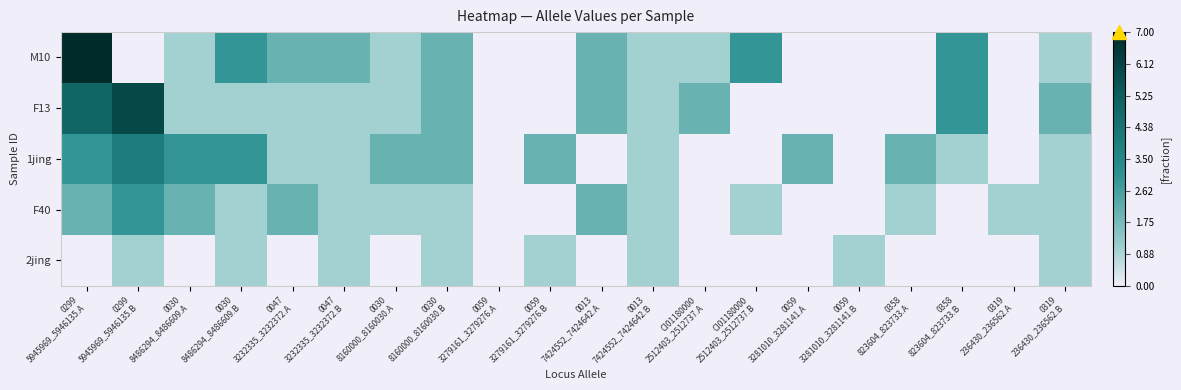

Reading left to right, list all the values displayed in this chart.

2jing: 0299
5945969_5946135.A=0.0	0299
5945969_5946135.B=0.1	0030
8486294_8486609.A=0.0	0030
8486294_8486609.B=0.1	0047
3232335_3232372.A=0.0	0047
3232335_3232372.B=0.1	0030
8160000_8160030.A=0.0	0030
8160000_8160030.B=0.1	0059
3279161_3279276.A=0.0	0059
3279161_3279276.B=0.1	0013
7424552_7424642.A=0.0	0013
7424552_7424642.B=0.1	CI01180000
2512403_2512737.A=0.0	CI01180000
2512403_2512737.B=0.0	0059
3281010_3281141.A=0.0	0059
3281010_3281141.B=0.1	0358
823604_823733.A=0.0	0358
823604_823733.B=0.0	0319
236430_236562.A=0.0	0319
236430_236562.B=0.1
F40: 0299
5945969_5946135.A=0.3	0299
5945969_5946135.B=0.4	0030
8486294_8486609.A=0.3	0030
8486294_8486609.B=0.1	0047
3232335_3232372.A=0.3	0047
3232335_3232372.B=0.1	0030
8160000_8160030.A=0.1	0030
8160000_8160030.B=0.1	0059
3279161_3279276.A=0.0	0059
3279161_3279276.B=0.0	0013
7424552_7424642.A=0.3	0013
7424552_7424642.B=0.1	CI01180000
2512403_2512737.A=0.0	CI01180000
2512403_2512737.B=0.1	0059
3281010_3281141.A=0.0	0059
3281010_3281141.B=0.0	0358
823604_823733.A=0.1	0358
823604_823733.B=0.0	0319
236430_236562.A=0.1	0319
236430_236562.B=0.1
1jing: 0299
5945969_5946135.A=0.4	0299
5945969_5946135.B=0.6	0030
8486294_8486609.A=0.4	0030
8486294_8486609.B=0.4	0047
3232335_3232372.A=0.1	0047
3232335_3232372.B=0.1	0030
8160000_8160030.A=0.3	0030
8160000_8160030.B=0.3	0059
3279161_3279276.A=0.0	0059
3279161_3279276.B=0.3	0013
7424552_7424642.A=0.0	0013
7424552_7424642.B=0.1	CI01180000
2512403_2512737.A=0.0	CI01180000
2512403_2512737.B=0.0	0059
3281010_3281141.A=0.3	0059
3281010_3281141.B=0.0	0358
823604_823733.A=0.3	0358
823604_823733.B=0.1	0319
236430_236562.A=0.0	0319
236430_236562.B=0.1
F13: 0299
5945969_5946135.A=0.7	0299
5945969_5946135.B=0.9	0030
8486294_8486609.A=0.1	0030
8486294_8486609.B=0.1	0047
3232335_3232372.A=0.1	0047
3232335_3232372.B=0.1	0030
8160000_8160030.A=0.1	0030
8160000_8160030.B=0.3	0059
3279161_3279276.A=0.0	0059
3279161_3279276.B=0.0	0013
7424552_7424642.A=0.3	0013
7424552_7424642.B=0.1	CI01180000
2512403_2512737.A=0.3	CI01180000
2512403_2512737.B=0.0	0059
3281010_3281141.A=0.0	0059
3281010_3281141.B=0.0	0358
823604_823733.A=0.0	0358
823604_823733.B=0.4	0319
236430_236562.A=0.0	0319
236430_236562.B=0.3
M10: 0299
5945969_5946135.A=1.0	0299
5945969_5946135.B=0.0	0030
8486294_8486609.A=0.1	0030
8486294_8486609.B=0.4	0047
3232335_3232372.A=0.3	0047
3232335_3232372.B=0.3	0030
8160000_8160030.A=0.1	0030
8160000_8160030.B=0.3	0059
3279161_3279276.A=0.0	0059
3279161_3279276.B=0.0	0013
7424552_7424642.A=0.3	0013
7424552_7424642.B=0.1	CI01180000
2512403_2512737.A=0.1	CI01180000
2512403_2512737.B=0.4	0059
3281010_3281141.A=0.0	0059
3281010_3281141.B=0.0	0358
823604_823733.A=0.0	0358
823604_823733.B=0.4	0319
236430_236562.A=0.0	0319
236430_236562.B=0.1